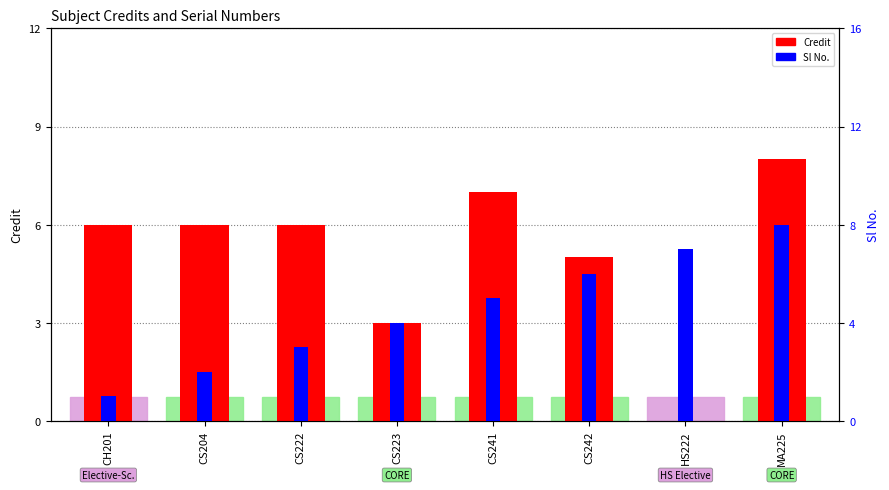

What is the difference between the maximum and minimum values in the Sl No. series?

7